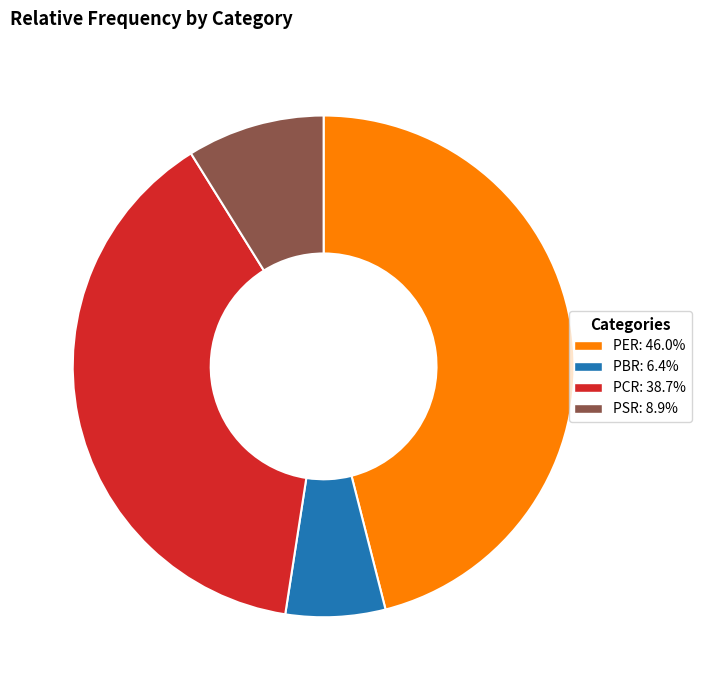

What is the ratio of the value at PER to the value at PBR?

7.2